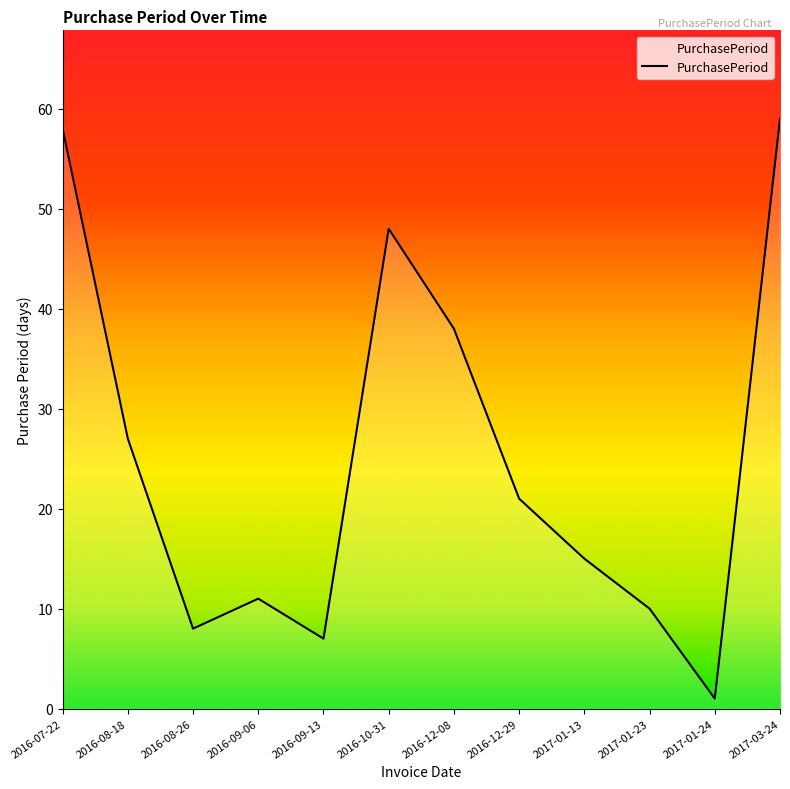

Read the value at 2017-03-24.

59